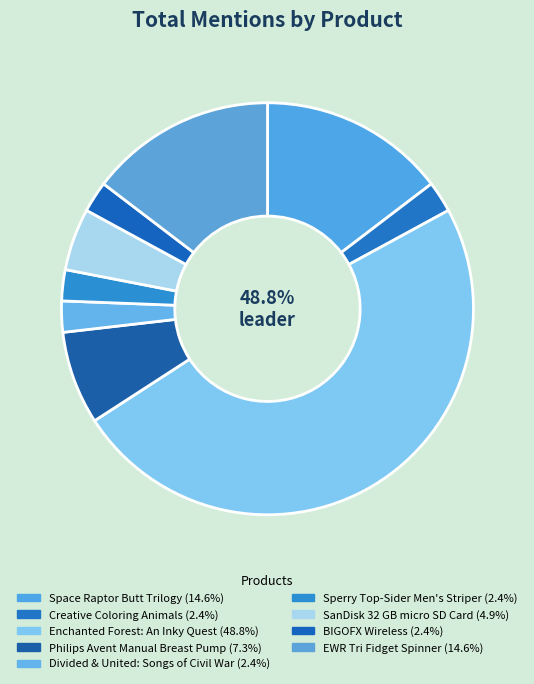

What is the smallest slice in the pie chart?

Creative Coloring Animals